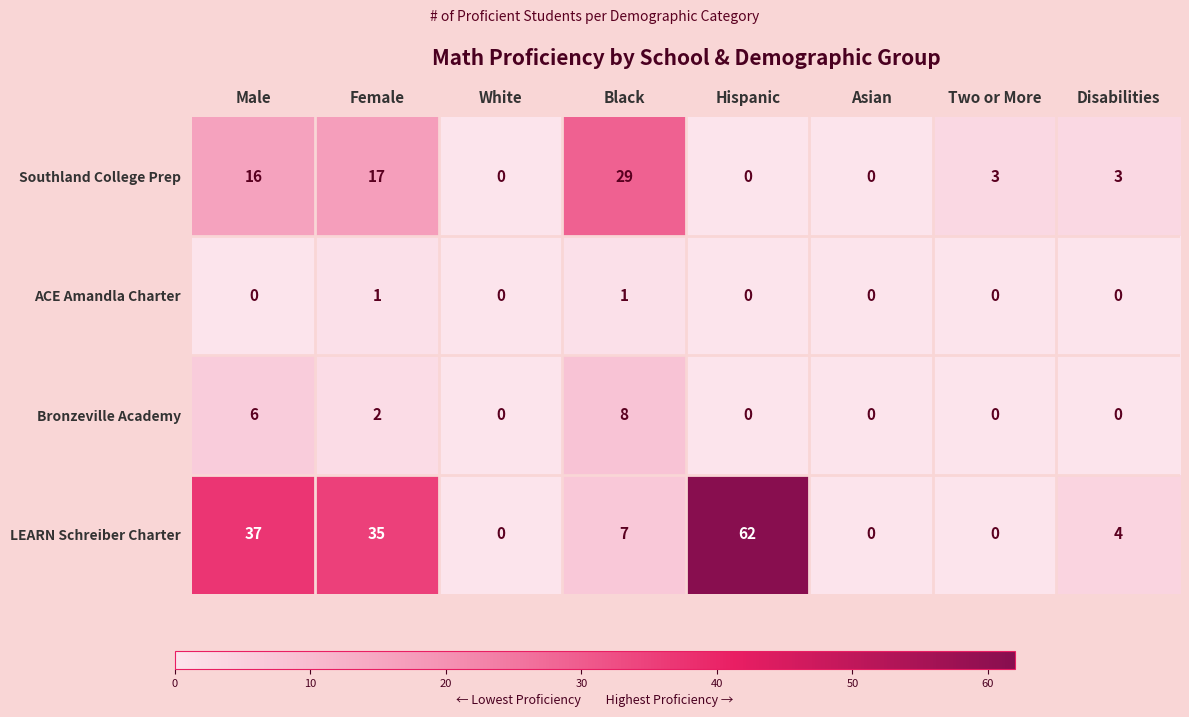

What is the highest value of the Bronzeville Academy series?

8